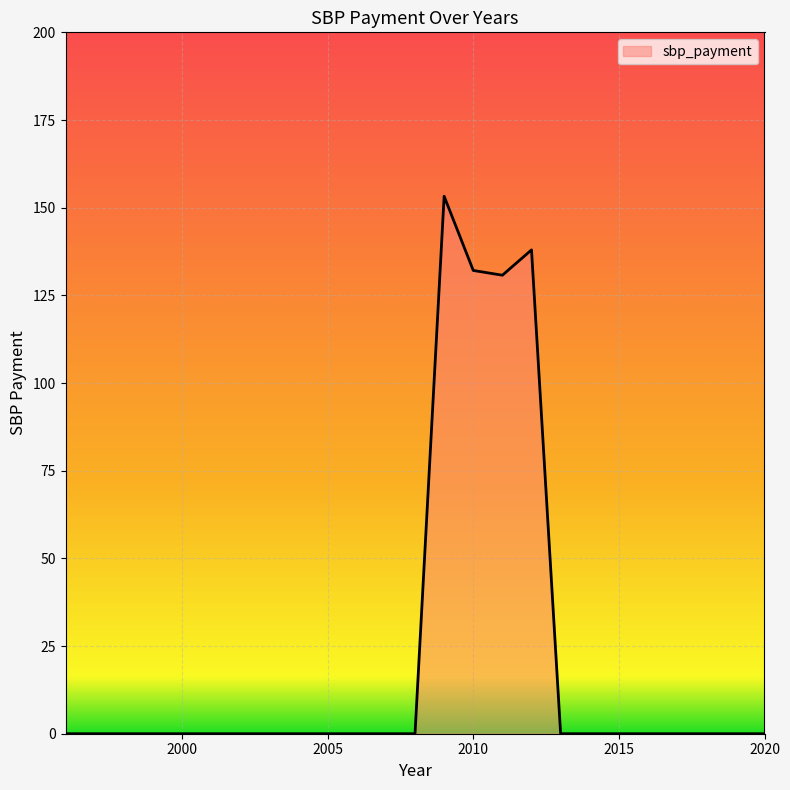

What is the maximum value shown in the chart?

153.3